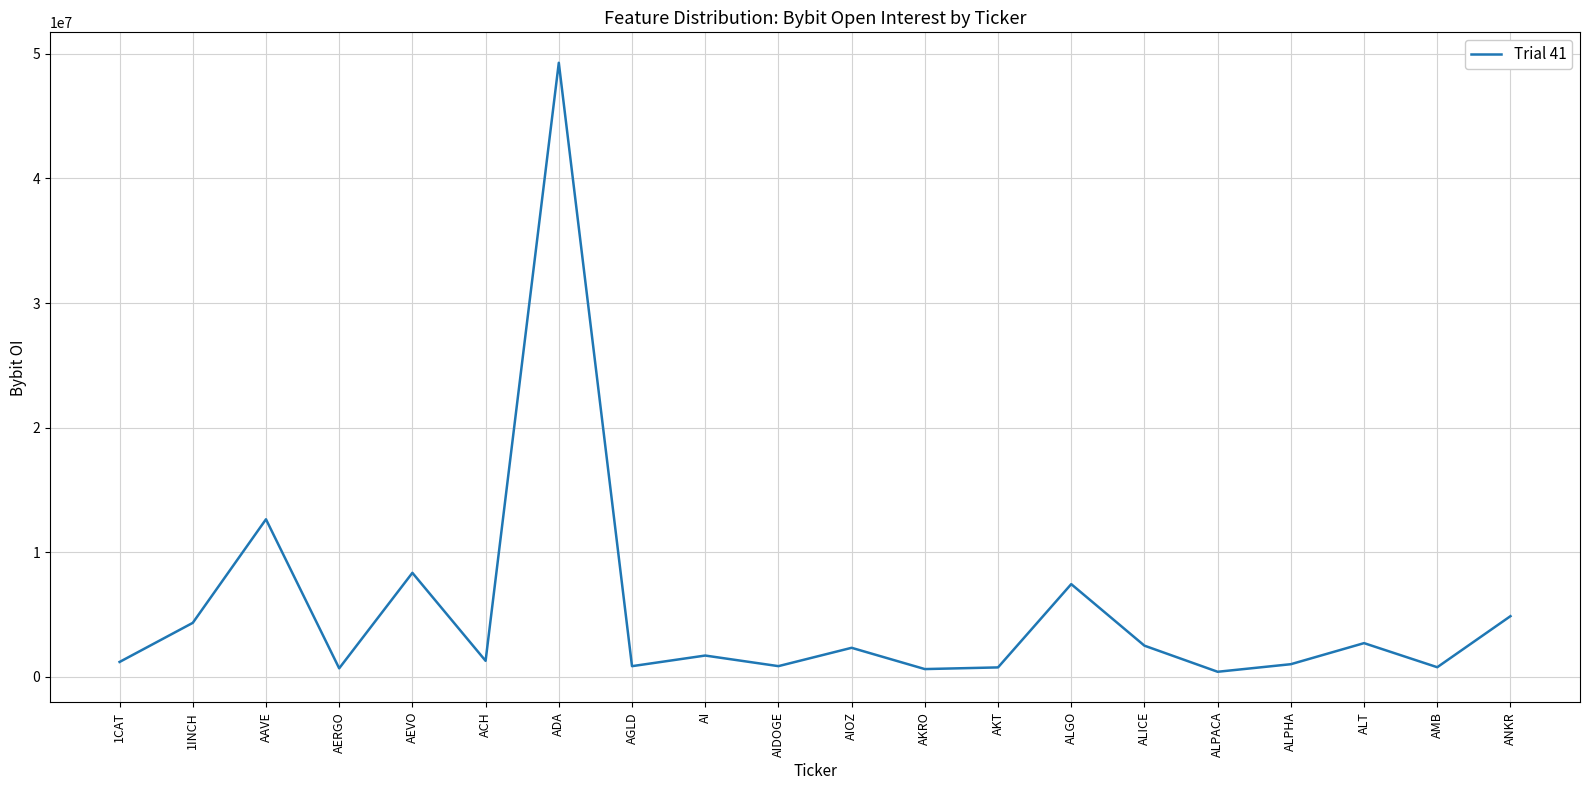

Is it true that the value at ALICE is 2496630?

True